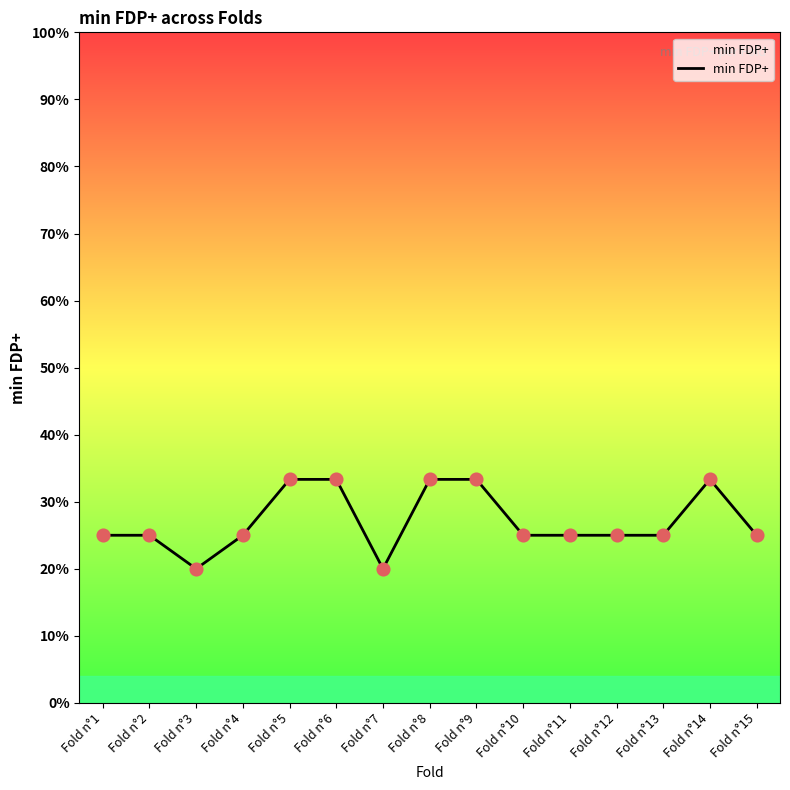

Which has a higher value, Fold n°3 or Fold n°13?

Fold n°13